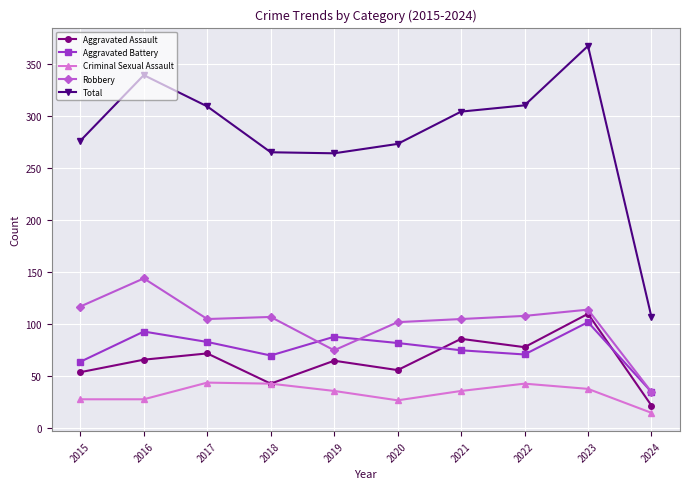

What is the value of the Total point at the 7th from the left?

304